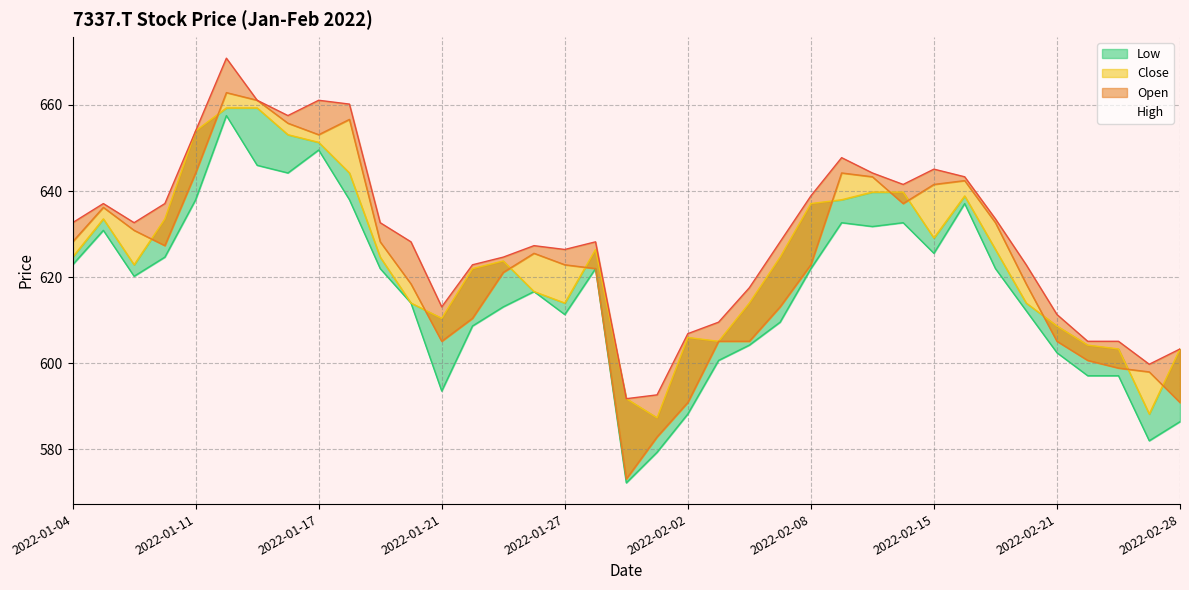

True or false: Low and Open cross at least once.

False